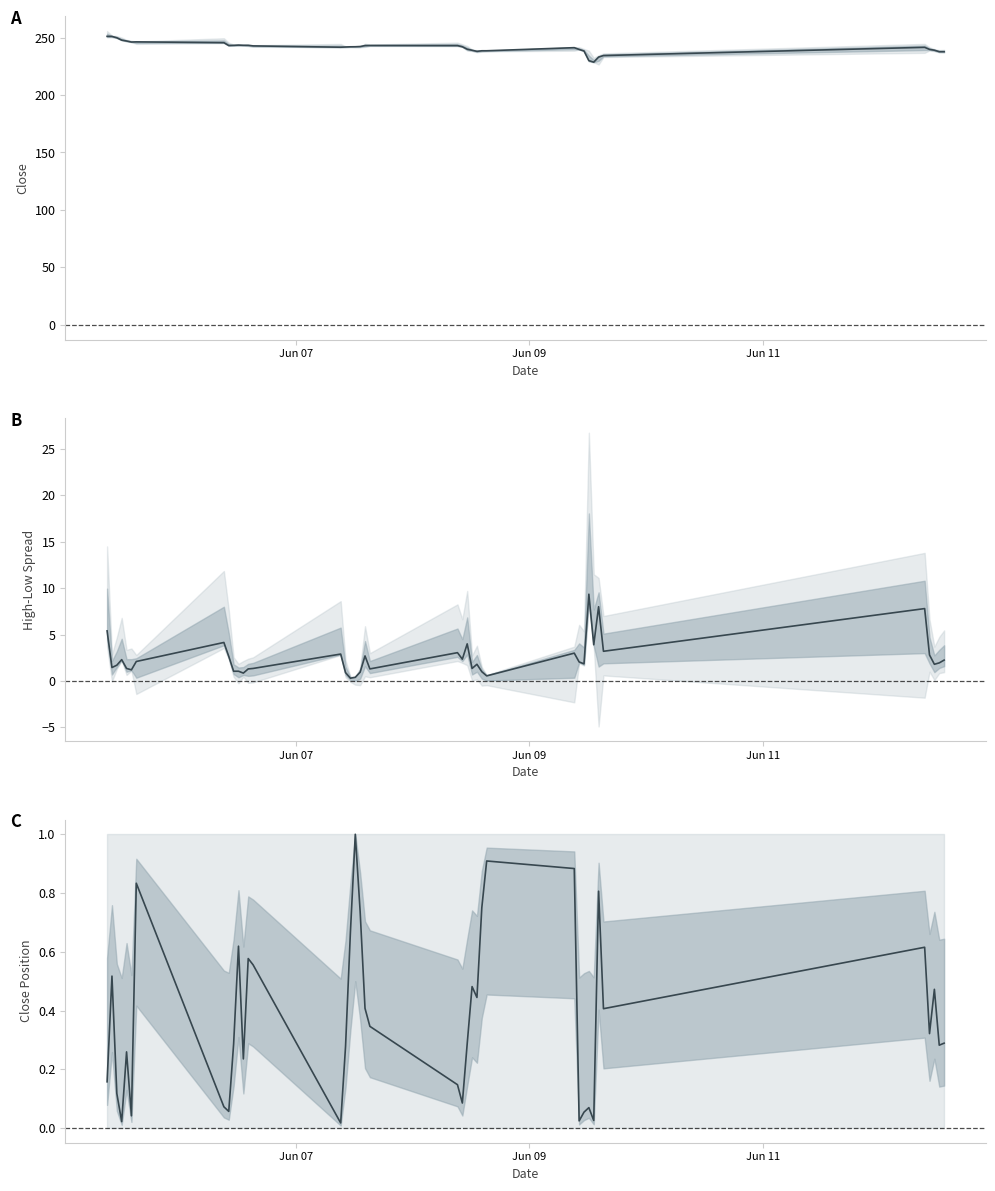

What are all the series names shown in the legend?

Close, High-Low Spread, Close Position